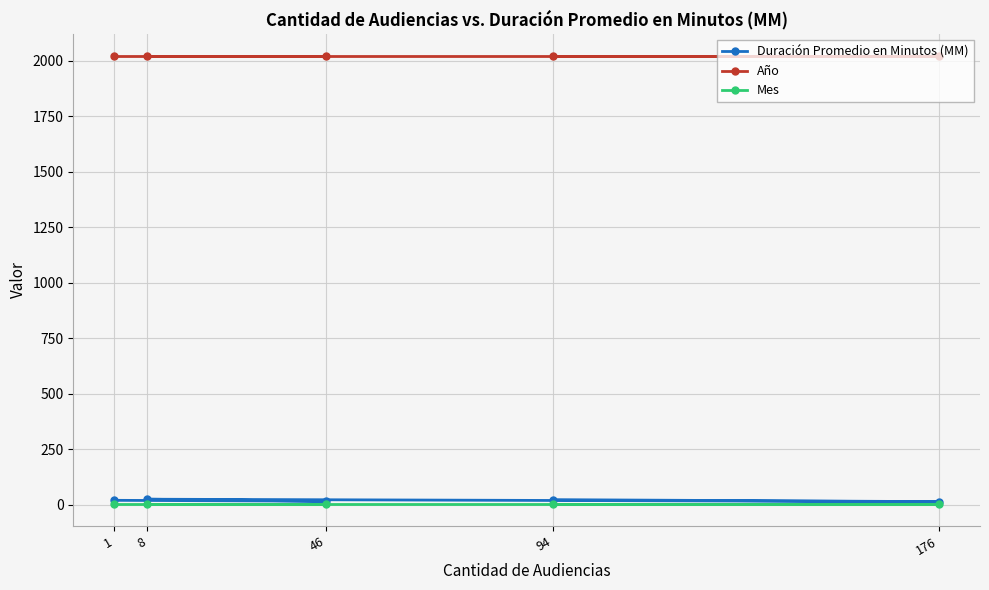

How many lines are shown in the chart?

3